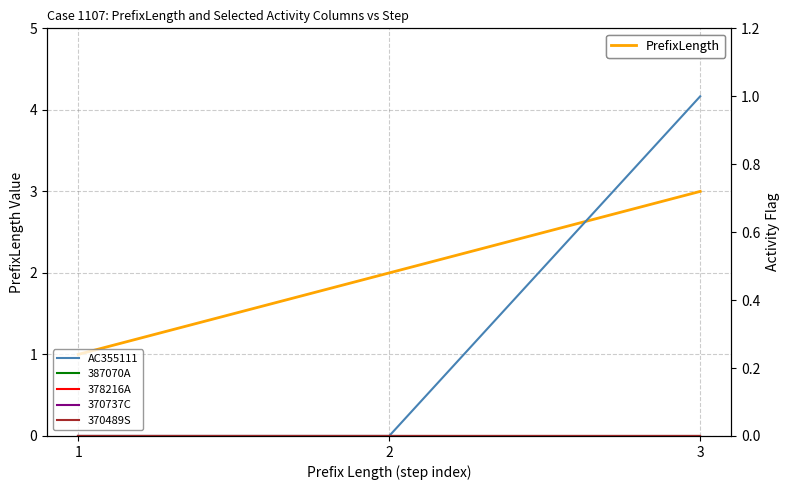

What is the spread (max minus min) of values at 1?

1